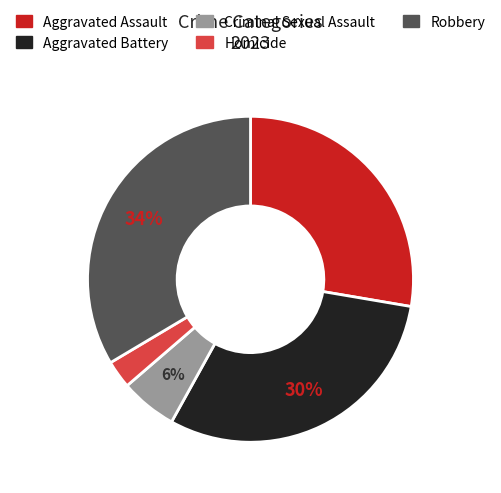

Approximately how many times larger is the value at Criminal Sexual Assault compared to Aggravated Assault?

0.2